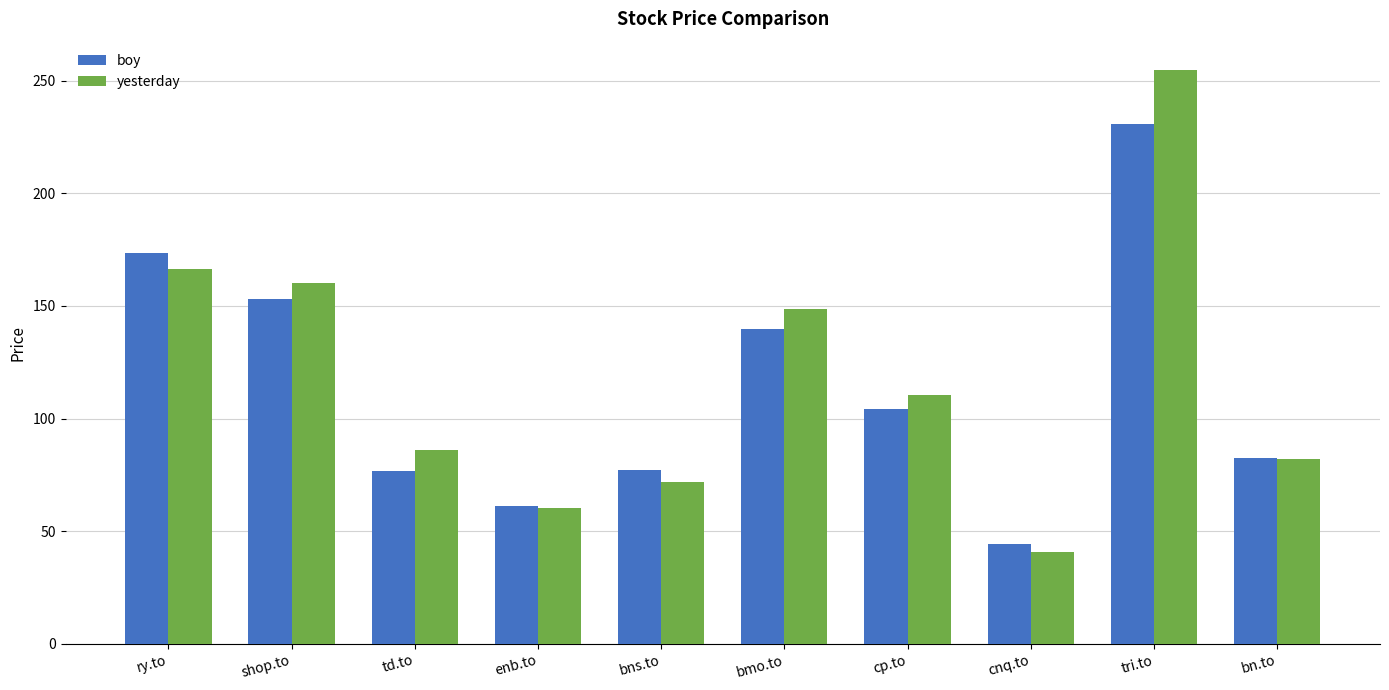

What are all the series names shown in the legend?

boy, yesterday